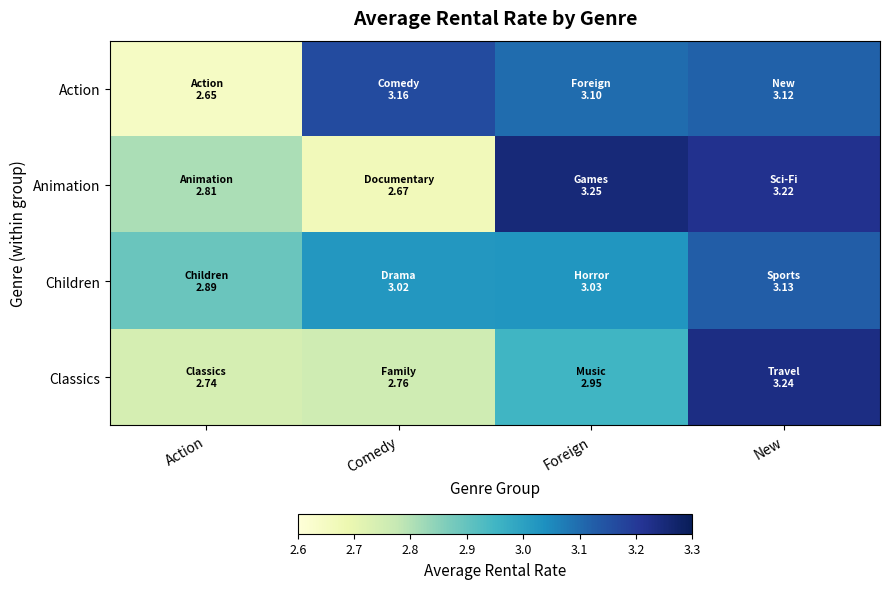

Which series has the largest total across all categories?

Children